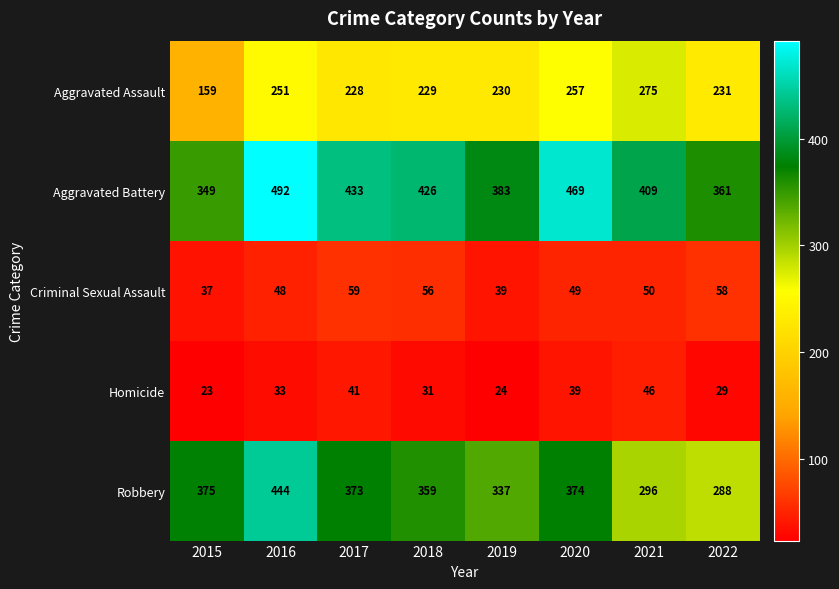

Is the value of Homicide at 2019 greater than the value of Aggravated Assault at 2019?

No